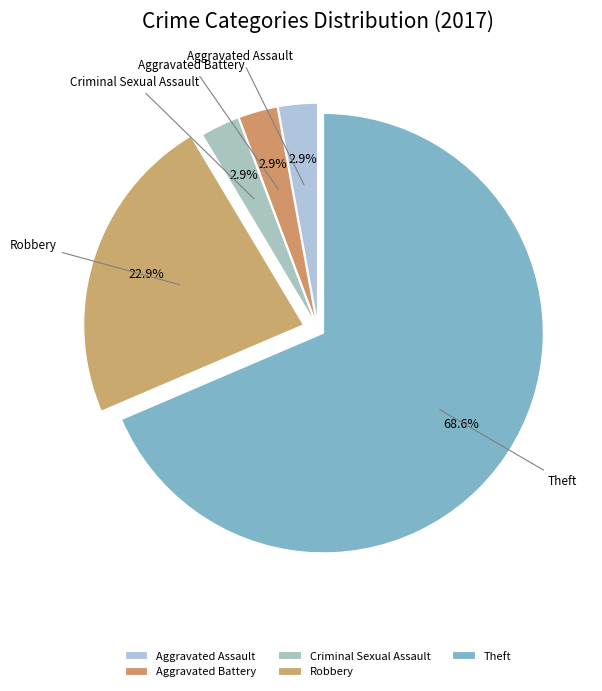

Do Aggravated Assault and Theft together represent more than half of the pie?

Yes